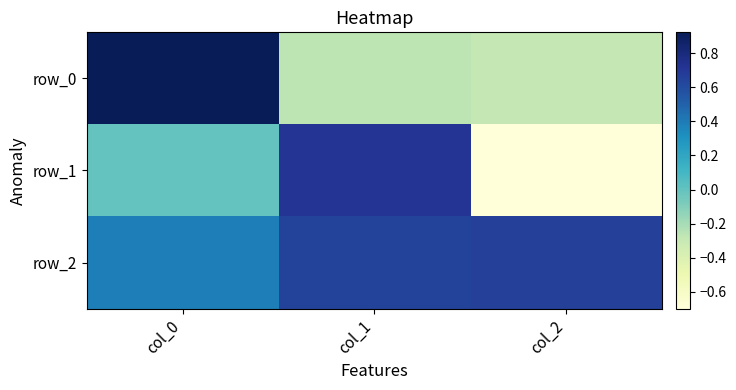

What is the difference between the highest and lowest values at col_2?

1.4